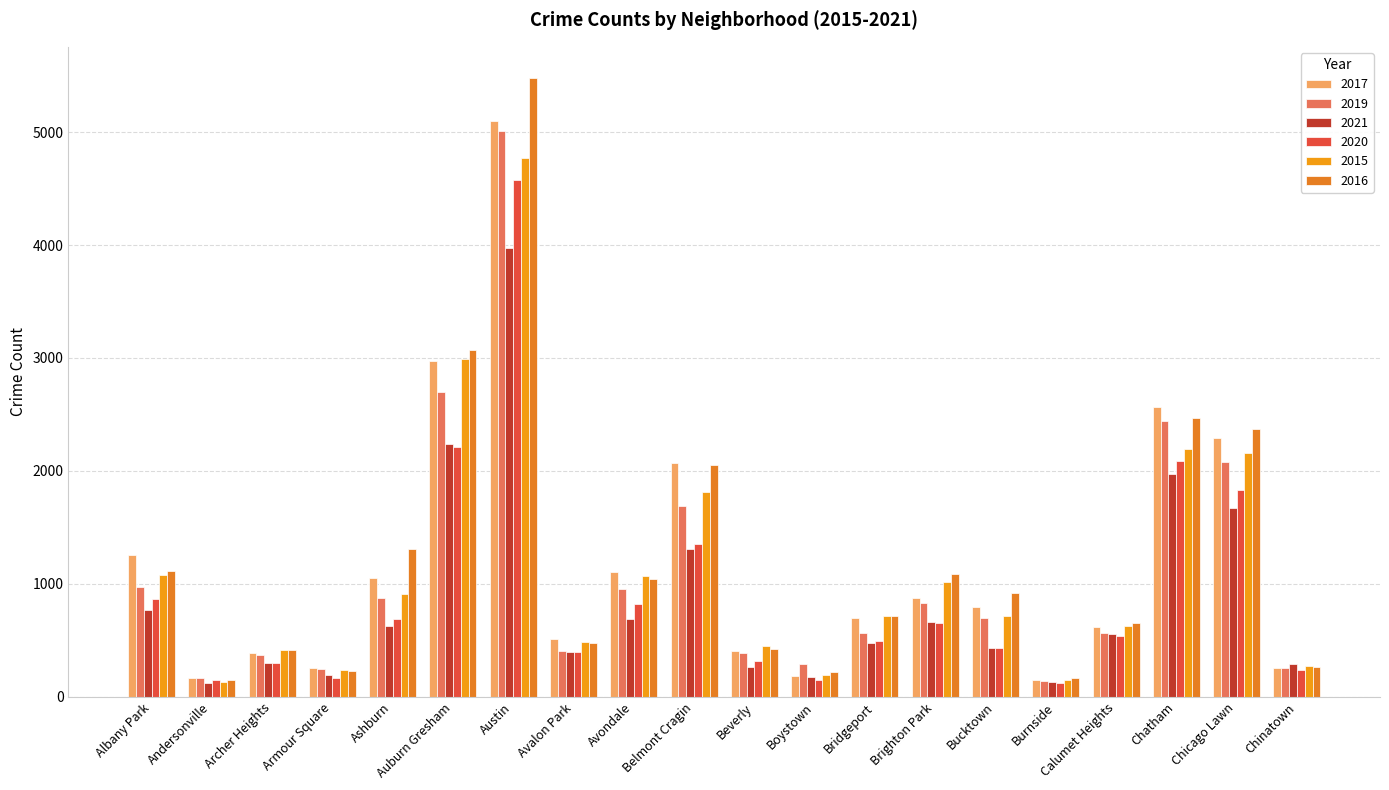

How many data points does each series have?

20